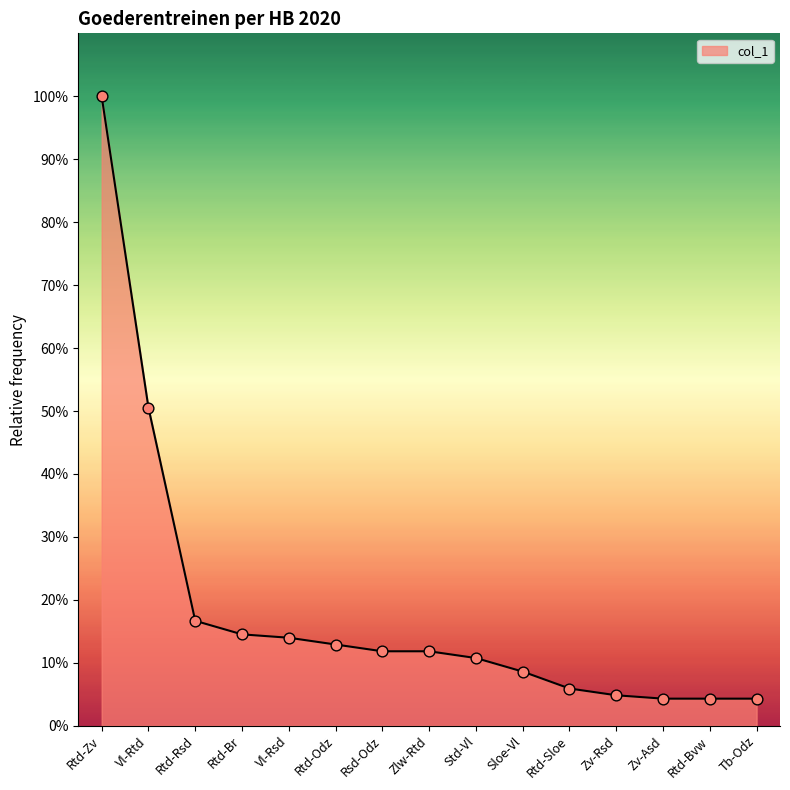

Is this an area chart (filled region under the line)?

Yes